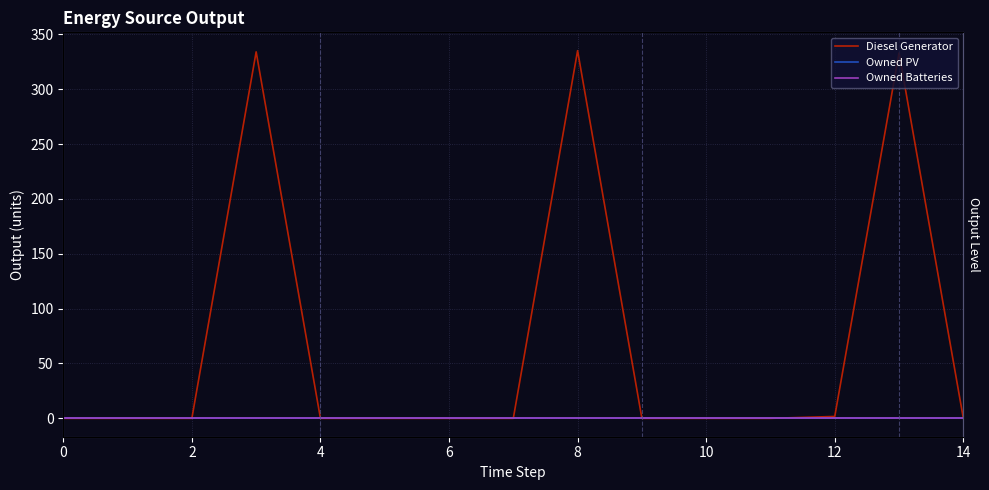

What are all the series names shown in the legend?

Diesel Generator, Owned PV, Owned Batteries